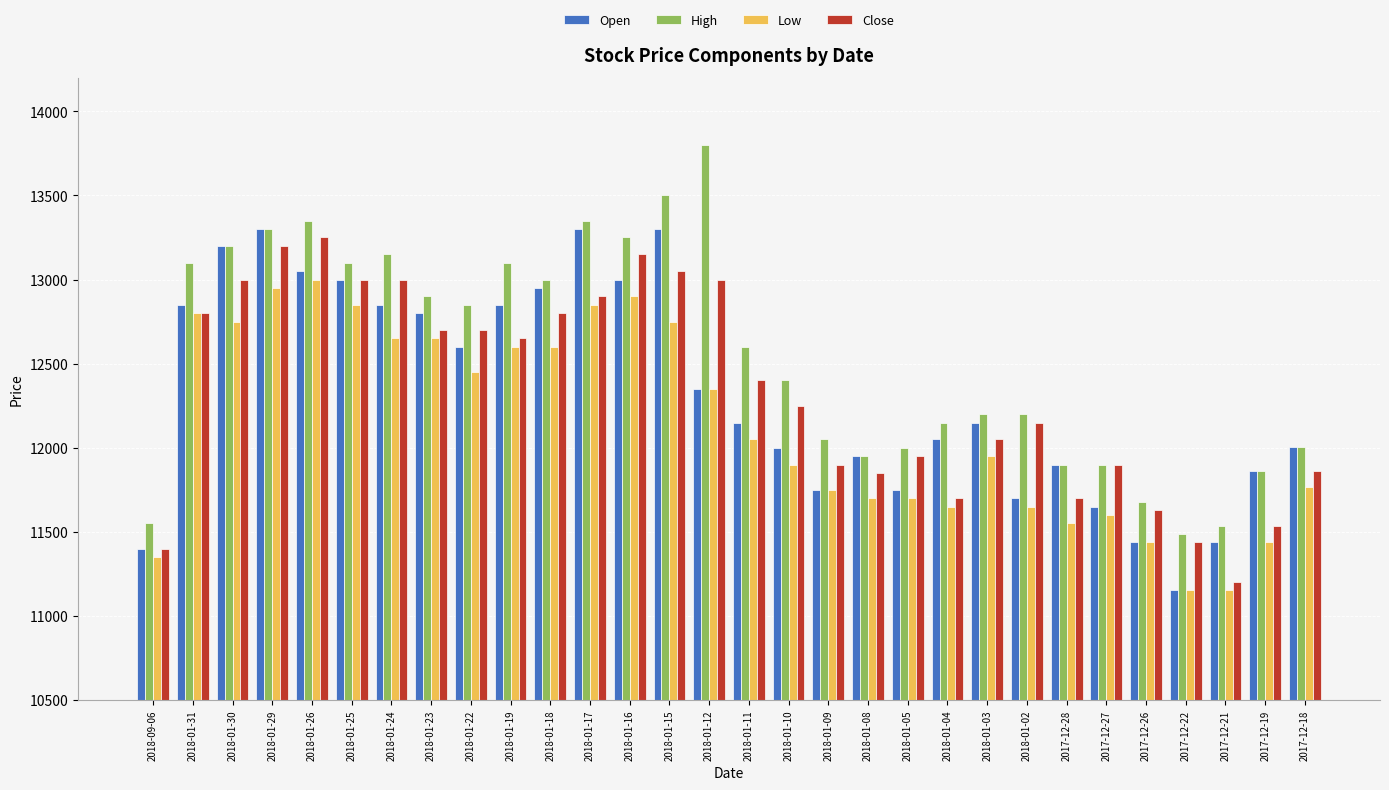

What is the difference between the Low values at 2018-01-23 and 2017-12-21?

1493